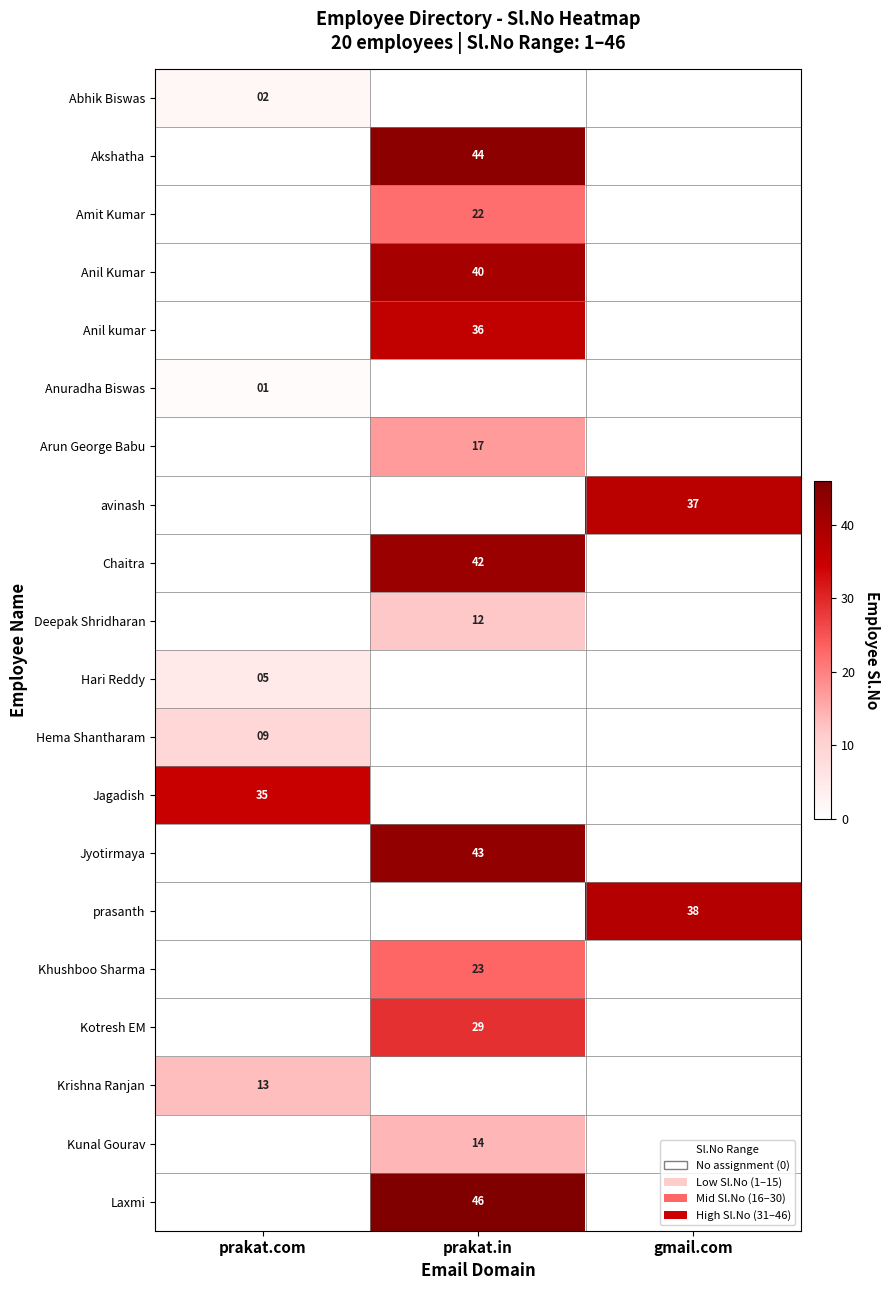

True or false: Kotresh EM has a value of 51 at prakat.in.

False